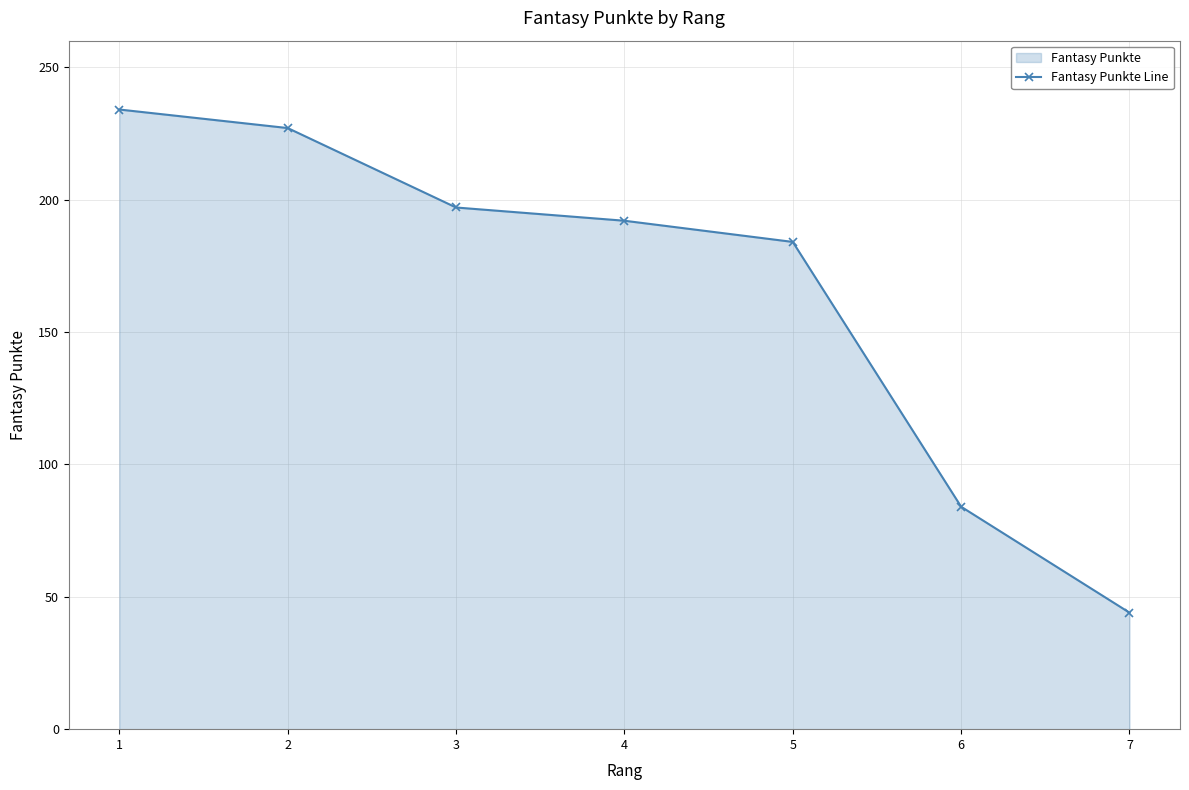

What is the change in value from 3 to 6?

-113